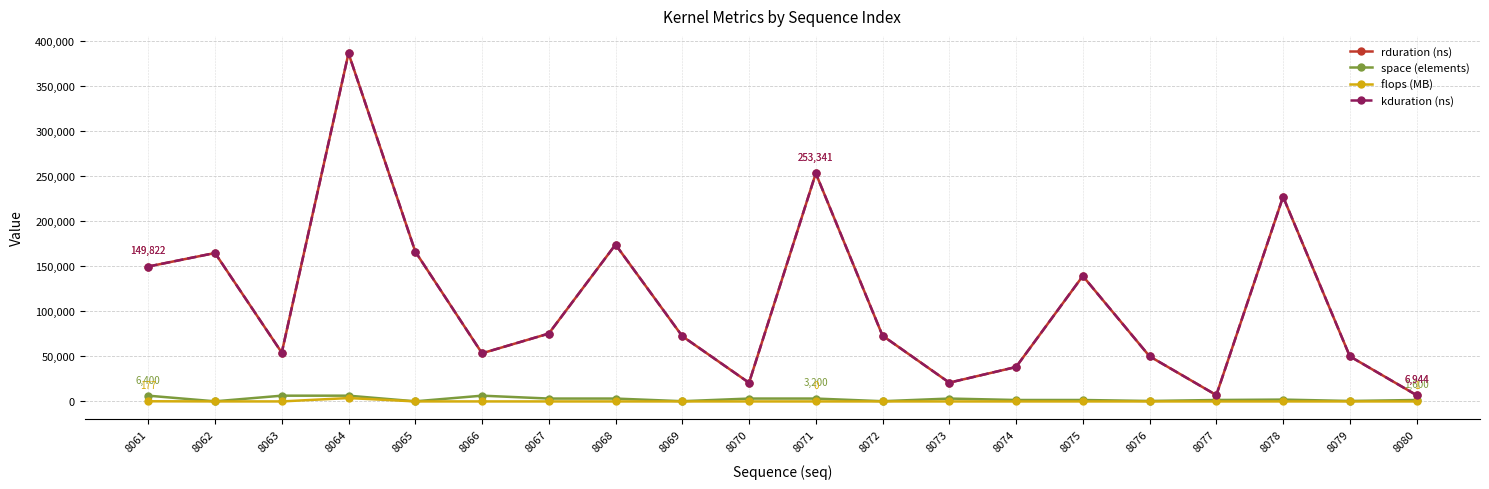

Between 8074 and 8077, which series saw the biggest shift?

rduration (ns)